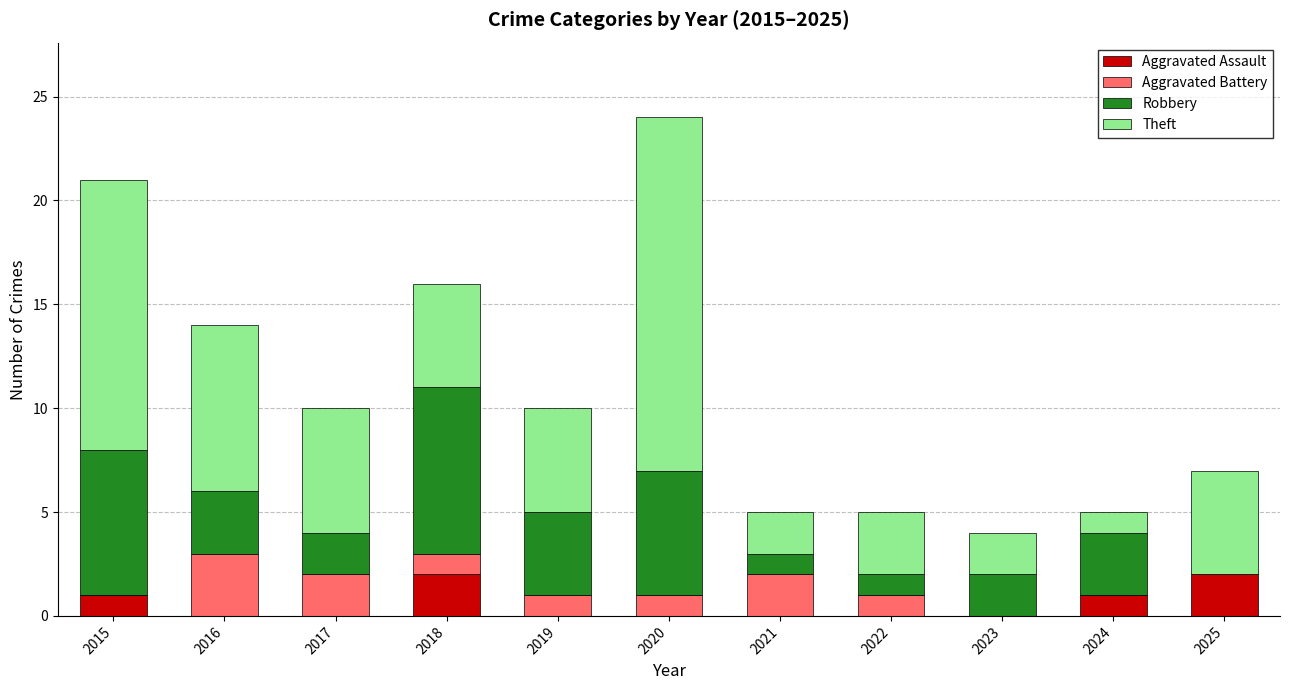

Count the number of categories in the chart.

11